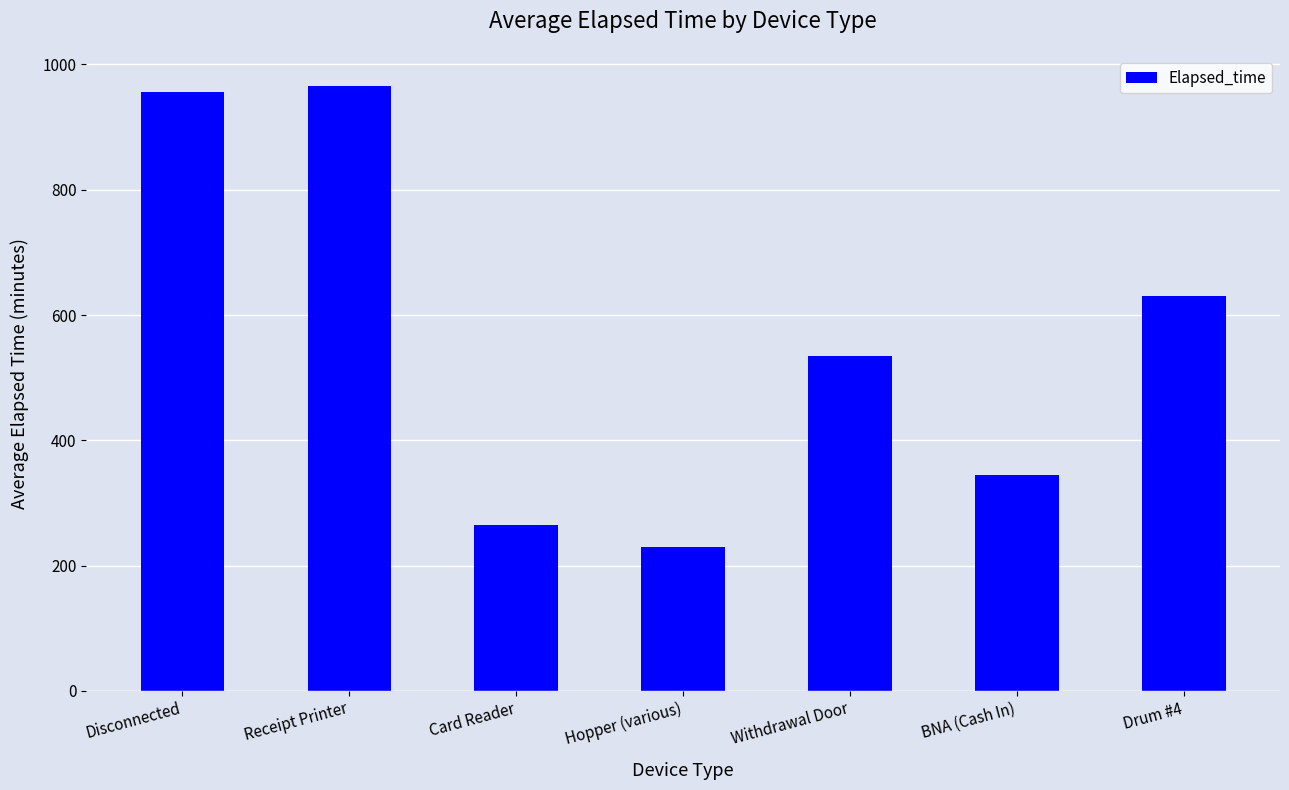

How many bars are there in total?

7